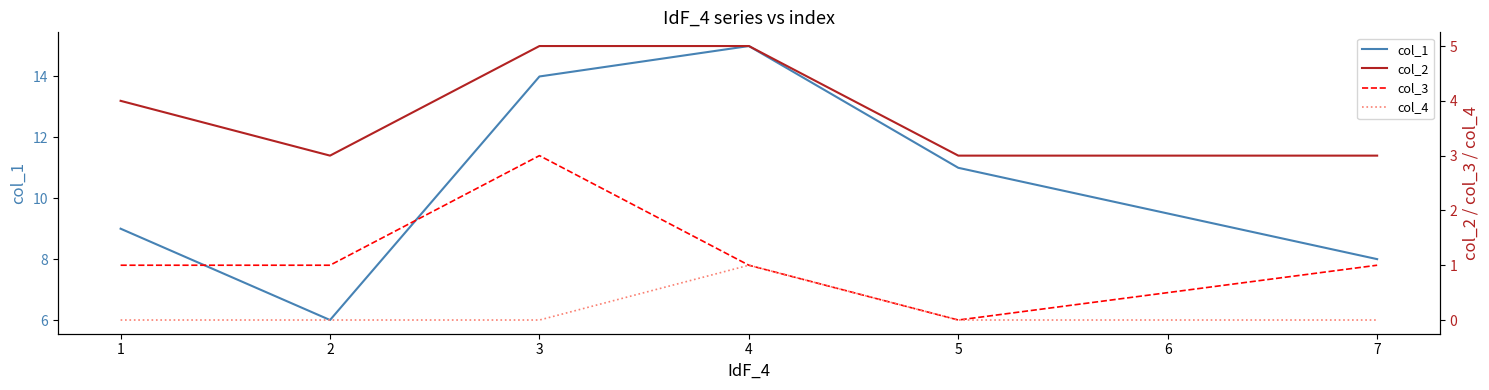

True or false: col_1 has a value of 9 at 1.

True